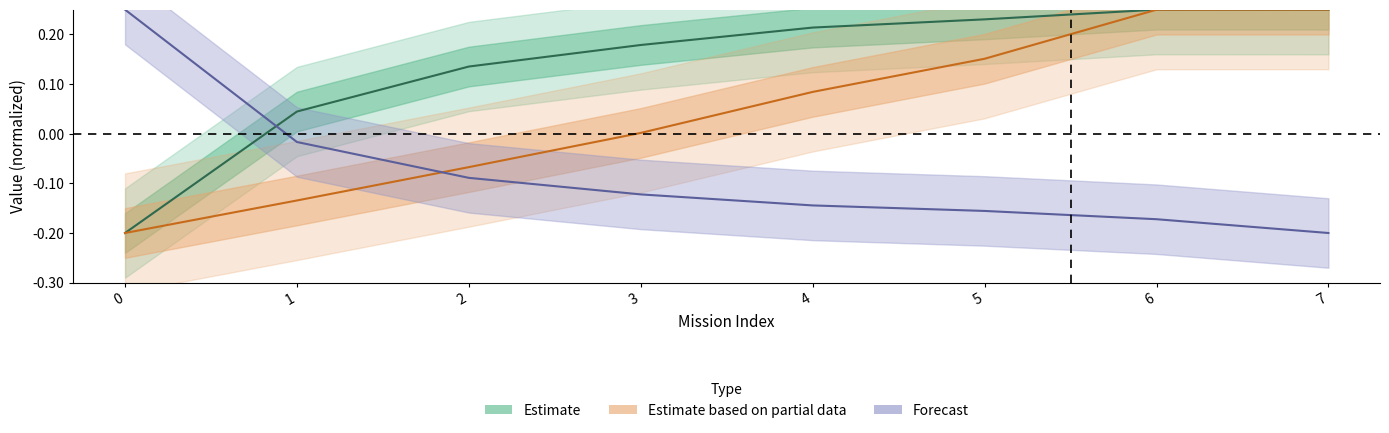

Reading left to right, what are all the values shown in this chart?

Capacidade operacional [ha/h]: 0=-0.2	1=0.0	2=0.1	3=0.2	4=0.2	5=0.2	6=0.2	7=0.2
Tempo por voo [min]: 0=-0.2	1=-0.1	2=-0.1	3=0.0	4=0.1	5=0.2	6=0.2	7=0.2
Abastecimentos: 0=0.2	1=-0.0	2=-0.1	3=-0.1	4=-0.1	5=-0.2	6=-0.2	7=-0.2